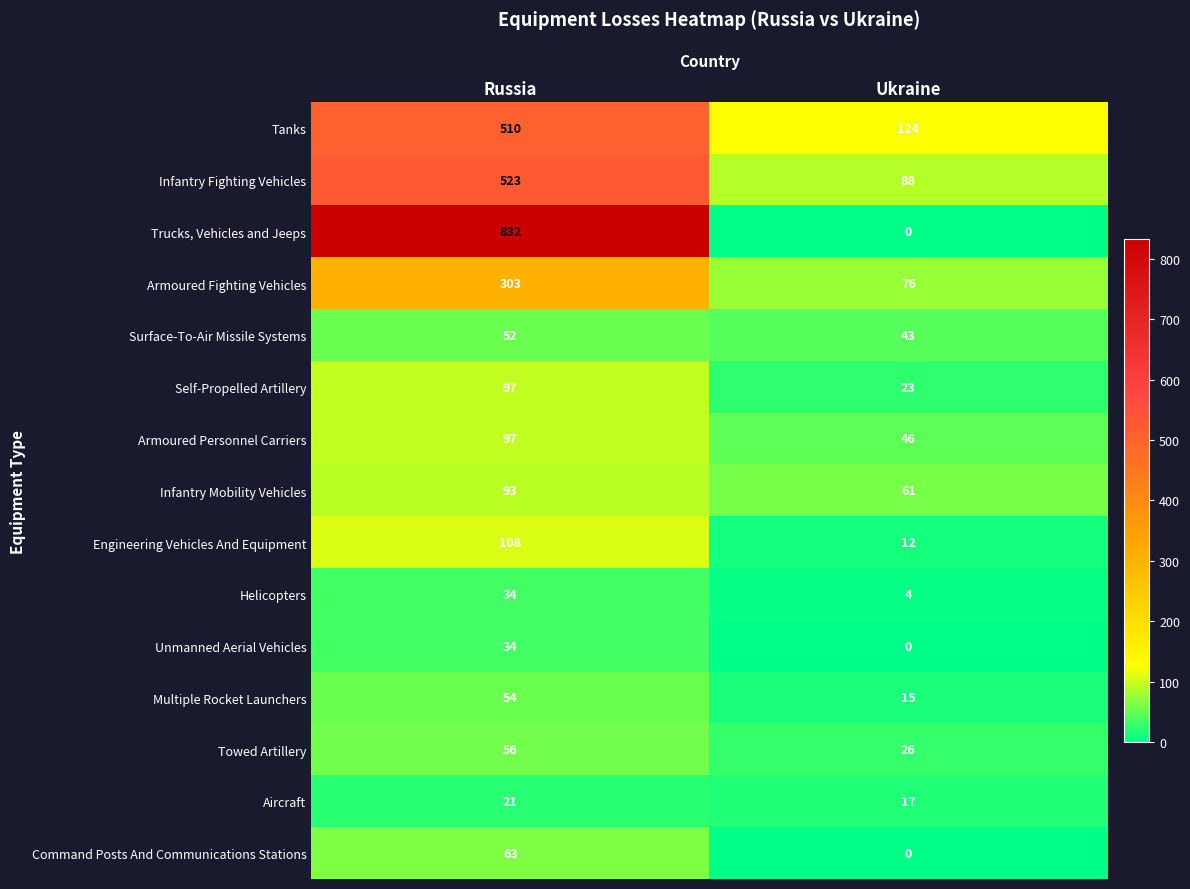

Where is Armoured Personnel Carriers nearest to the value 71?

Ukraine